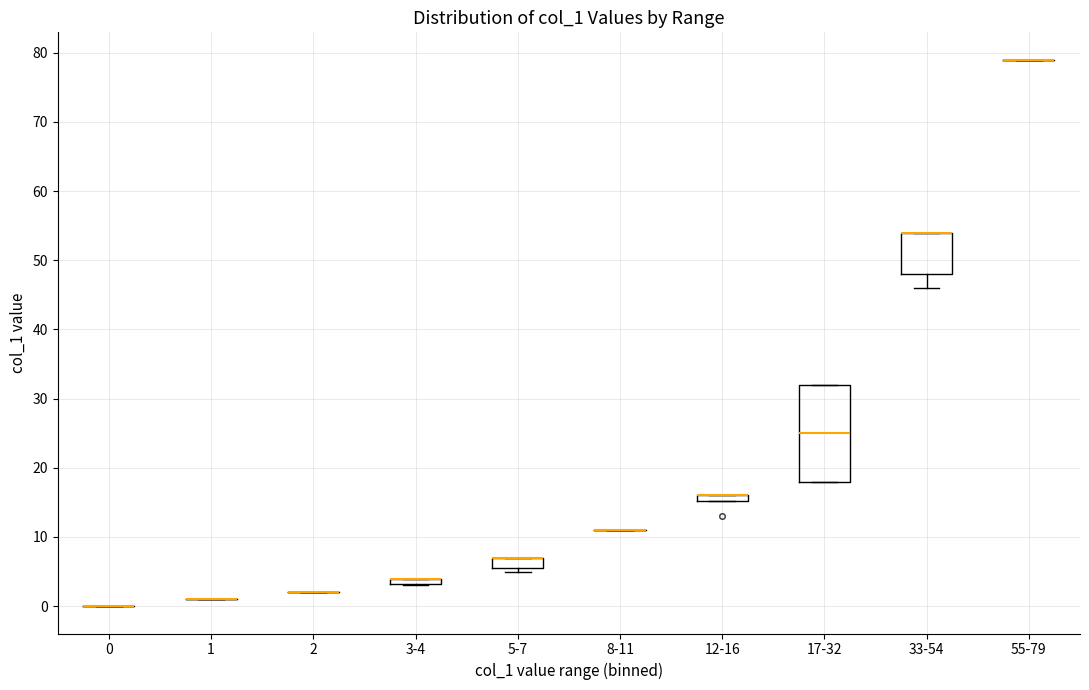

Comparing the boxes themselves (not the whiskers), which one is the tallest?

17-32